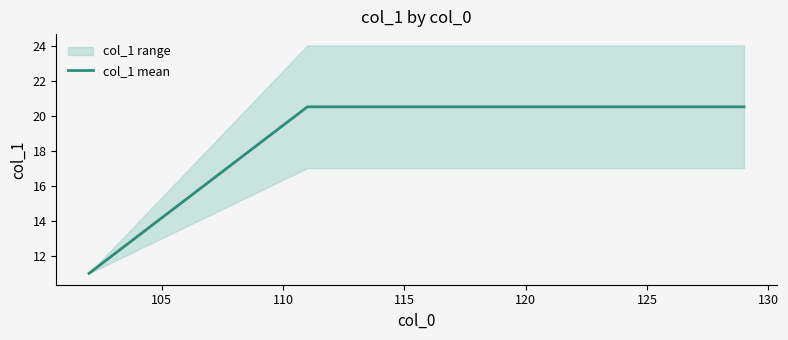

What is the minimum value for col_1 mean?

11.0